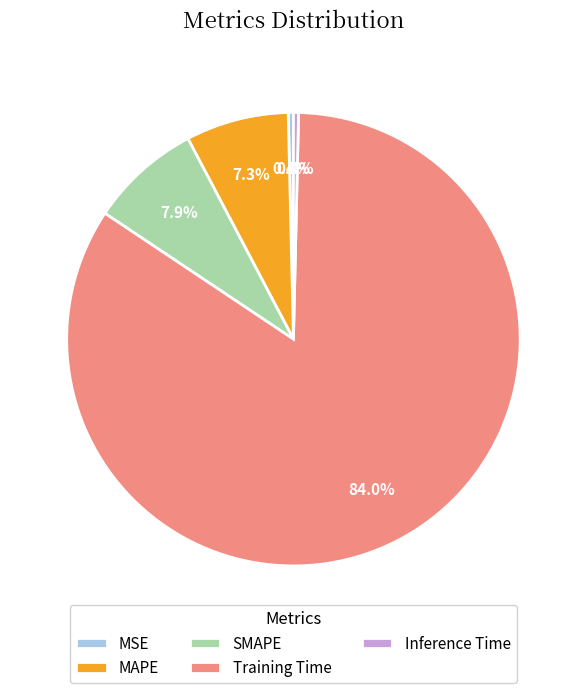

What percentage do SMAPE and MSE together represent?

8.3%